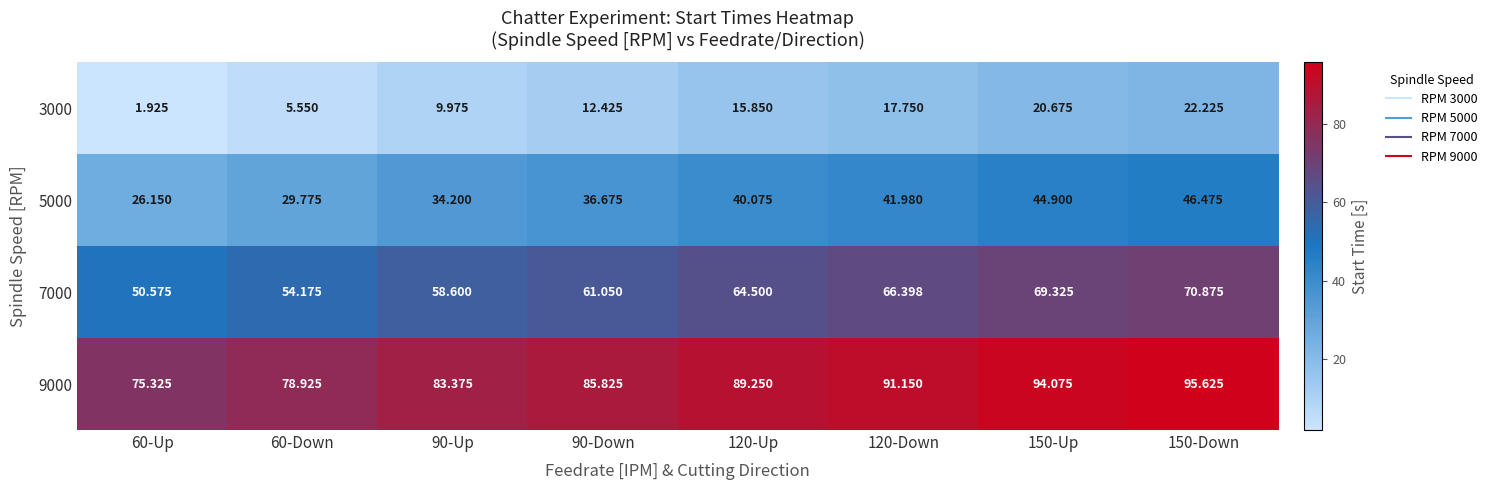

Rank the series by their maximum value, from lowest to highest.

3000, 5000, 7000, 9000